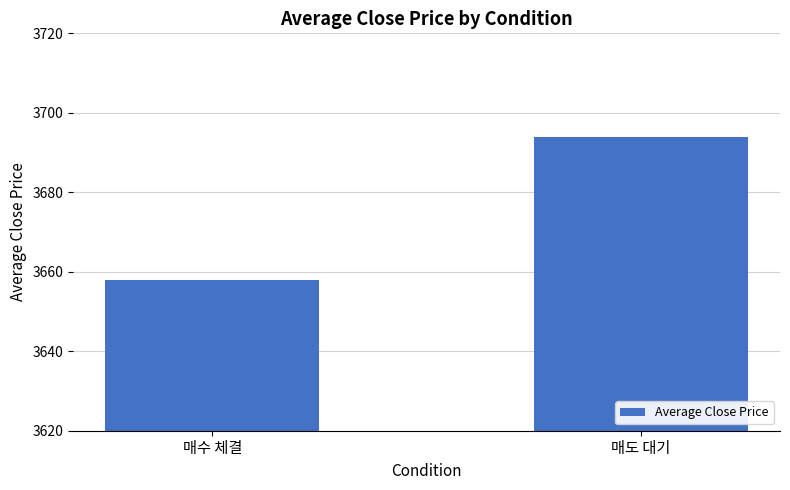

Does the chart contain any negative values?

No